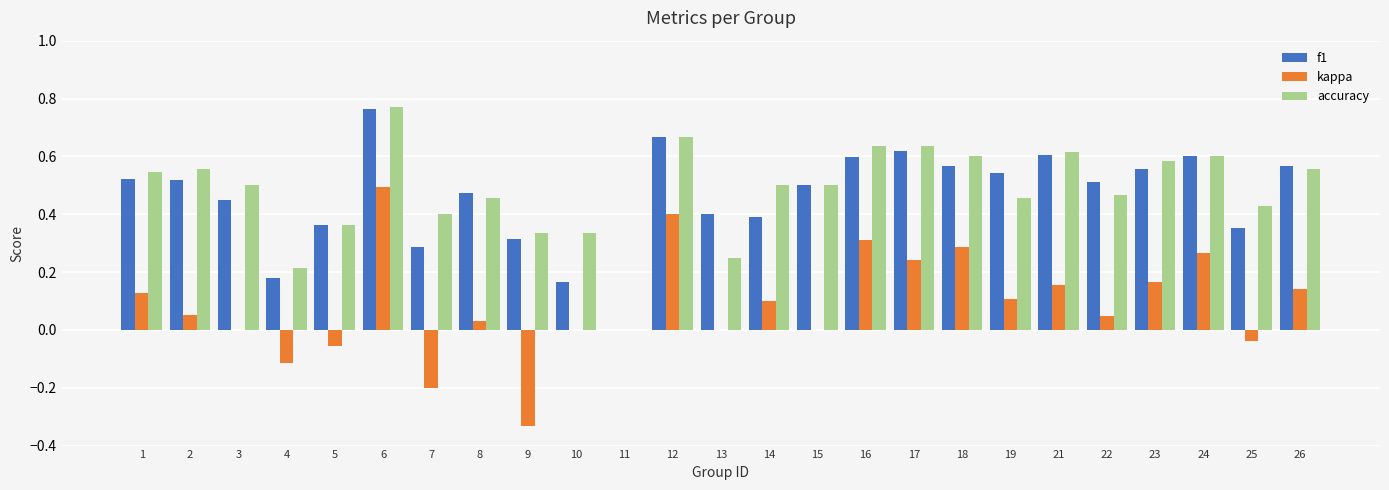

At which category is the sum across all series the highest?

6